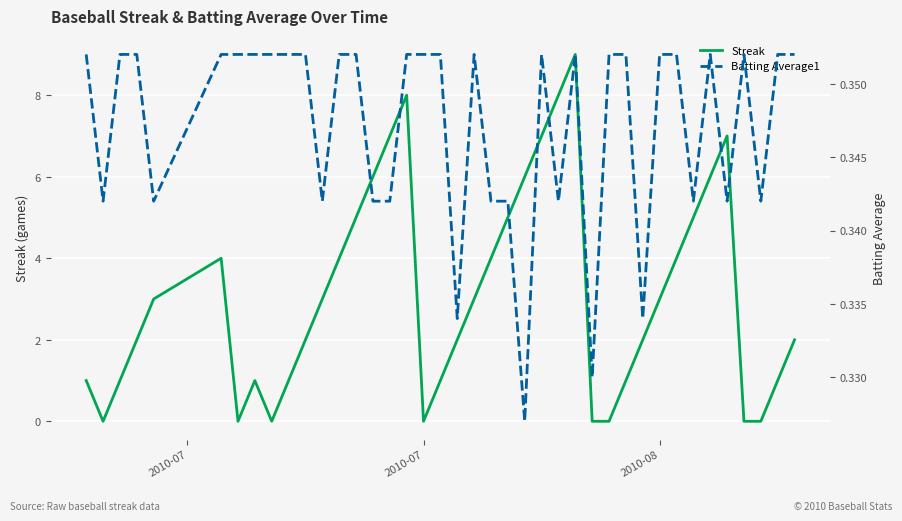

What is the highest value of the Streak series?

9